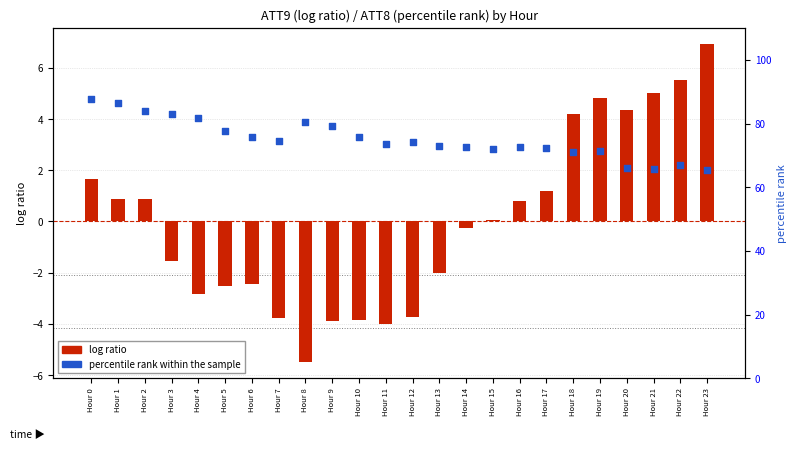

What is the total value across all series at Hour 20?

70.3